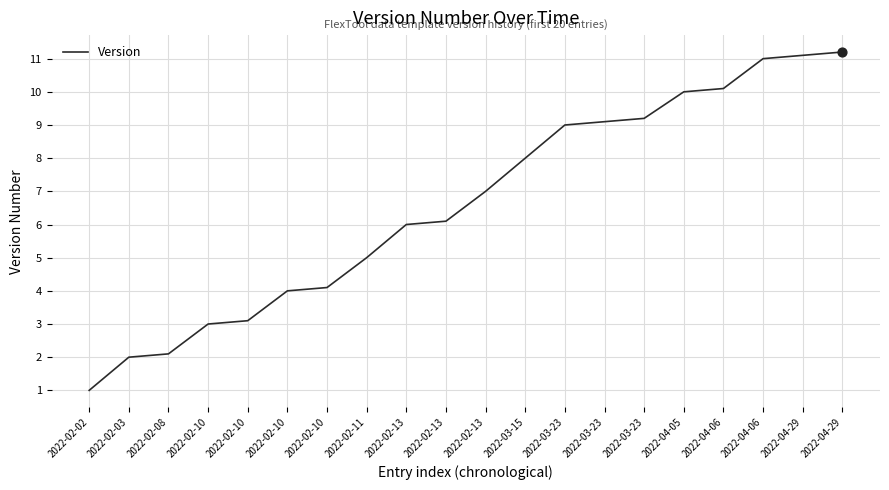

What is the ratio of the value at 2022-03-23 to the value at 2022-04-05?

0.9